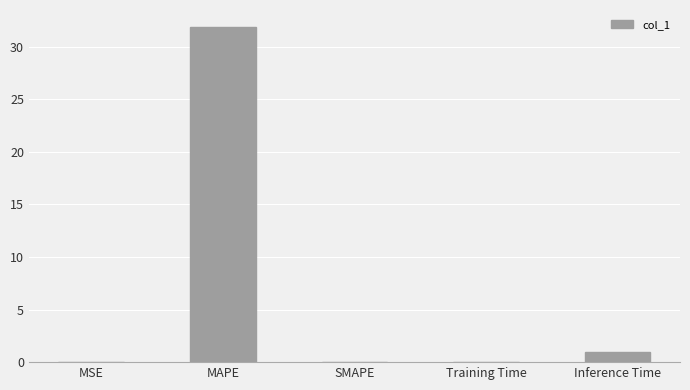

The chart shows a value of 31.9 at MAPE. True or false?

True